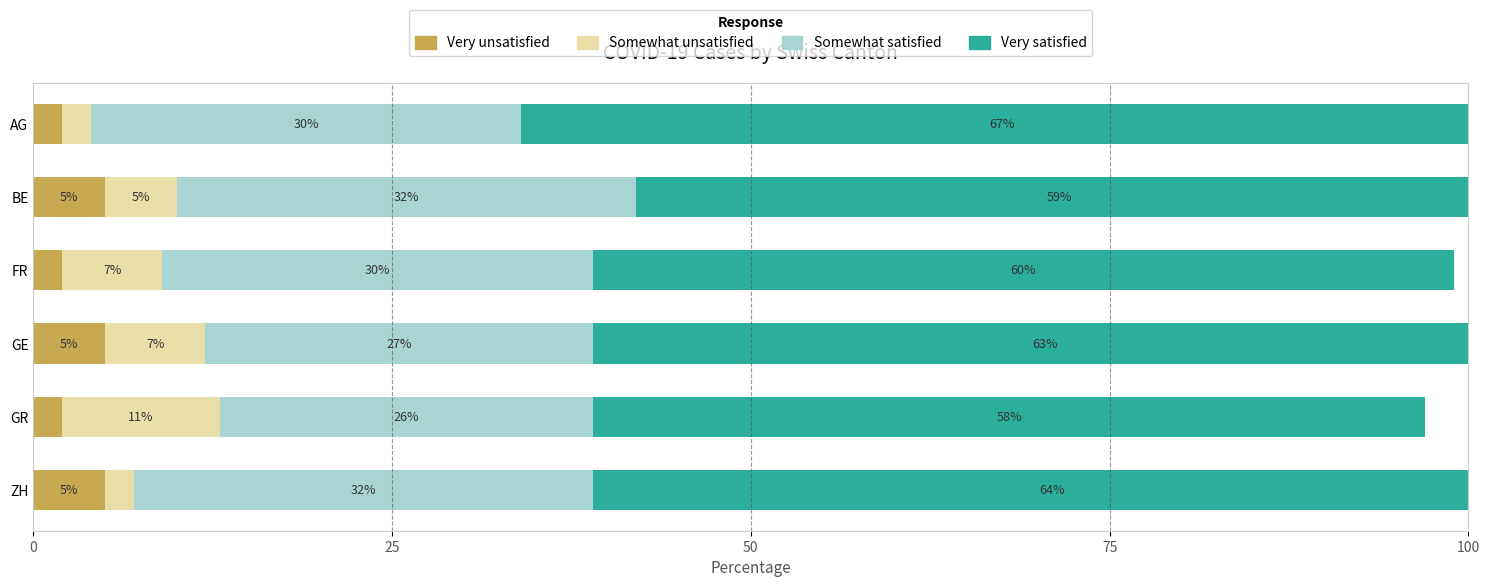

What are all the series names shown in the legend?

Very unsatisfied, Somewhat unsatisfied, Somewhat satisfied, Very satisfied